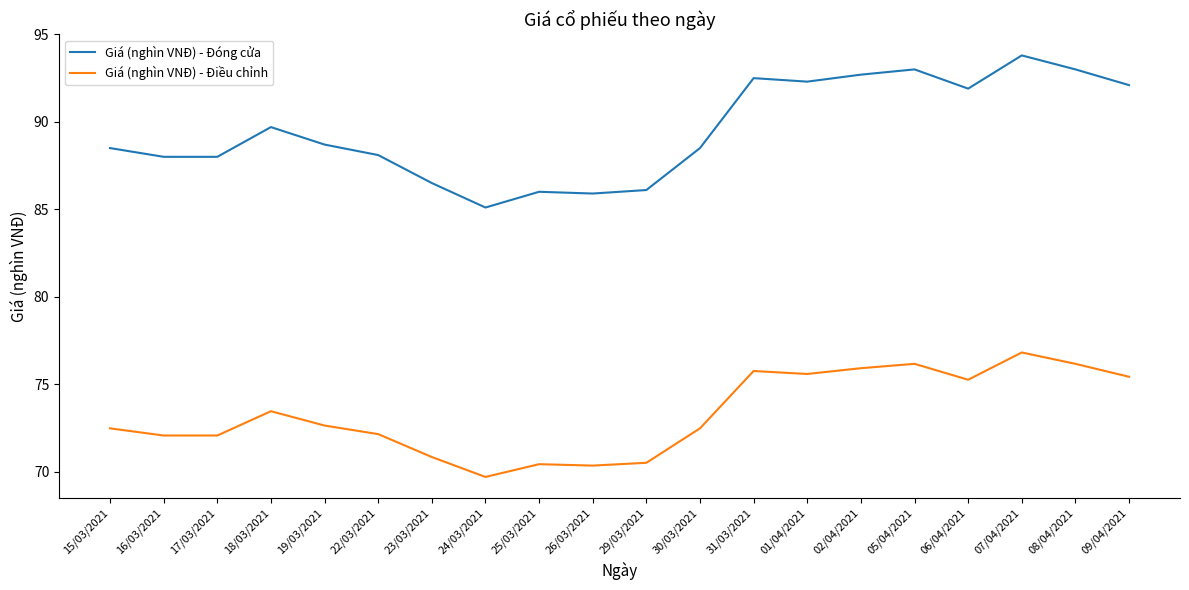

Is it true that Giá (nghìn VNĐ) - Điều chỉnh equals 123.6 at 30/03/2021?

False